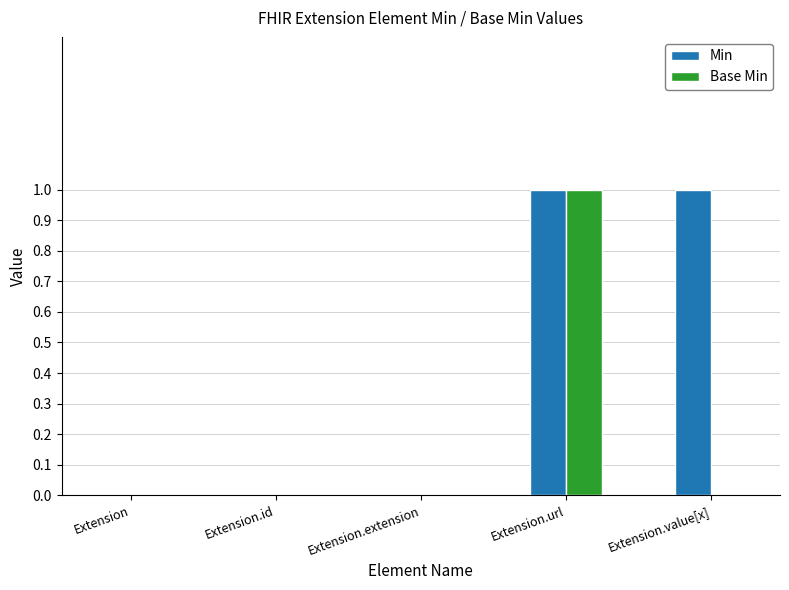

Which series has the largest total across all categories?

Min